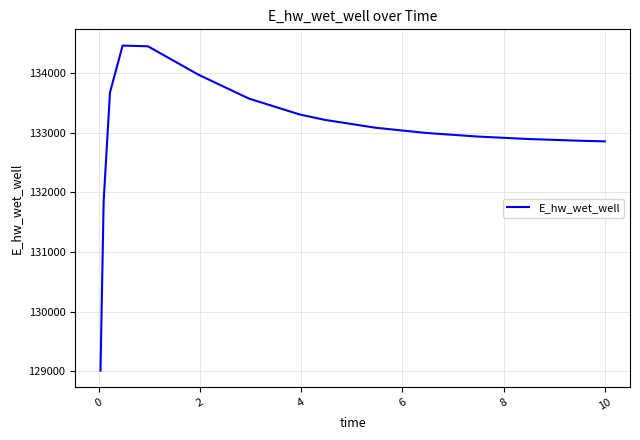

How many lines are shown in the chart?

1